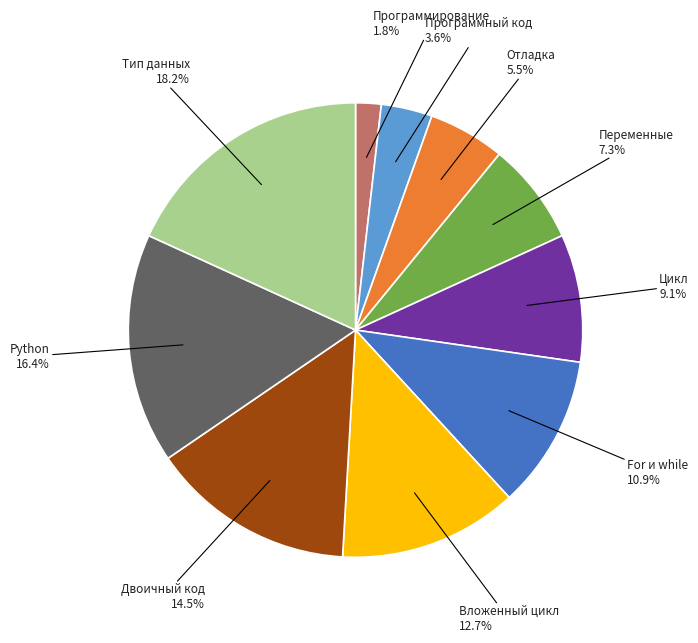

Does any single category account for the majority?

No